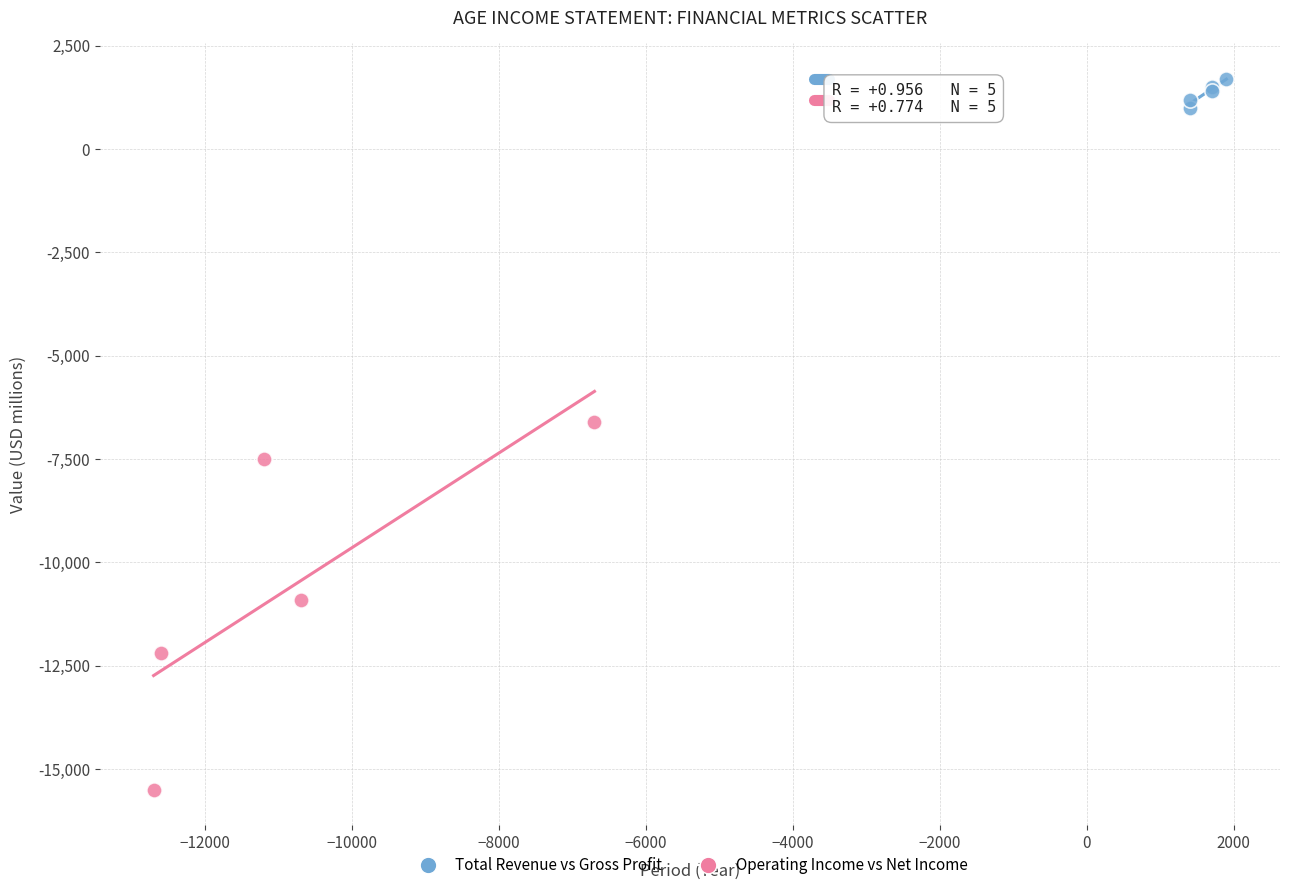

What are all the series names shown in the legend?

Total Revenue vs Gross Profit, Operating Income vs Net Income